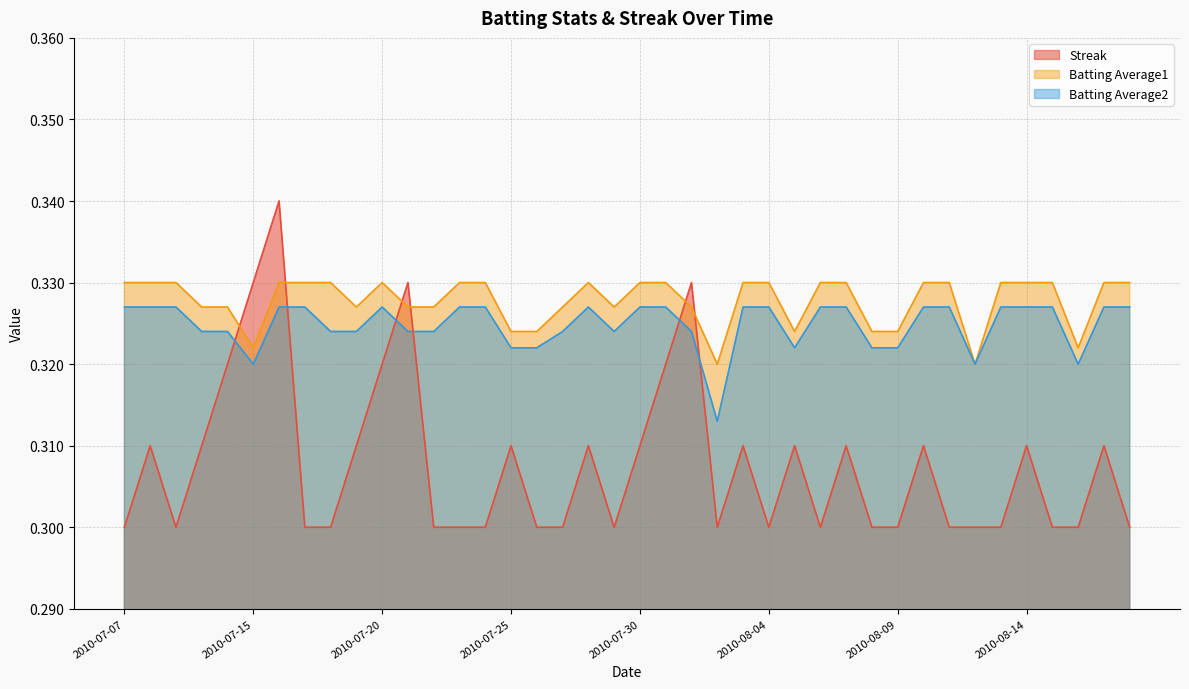

How many series are shown in this chart?

3